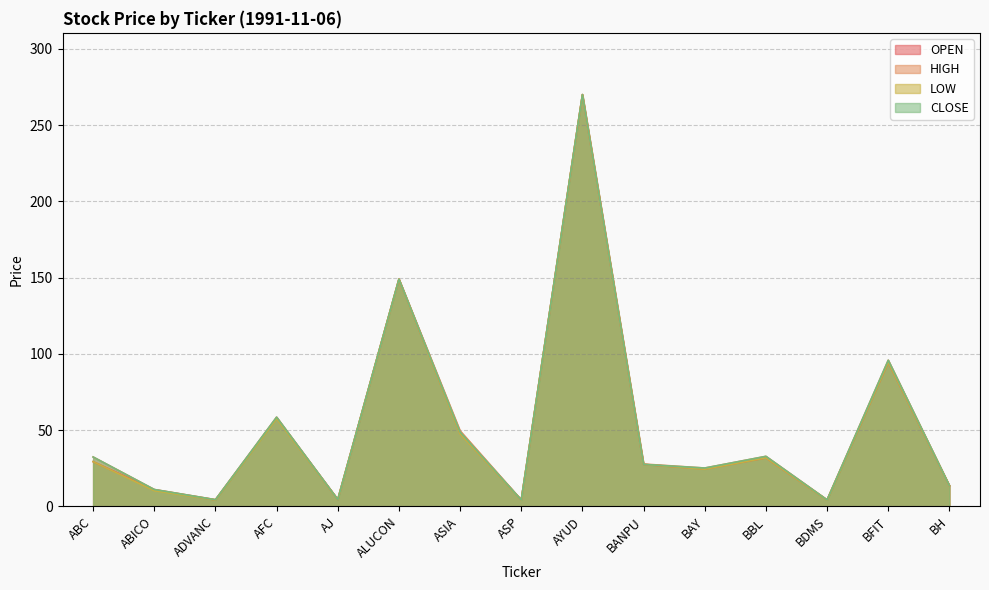

Which series has the largest total across all categories?

HIGH